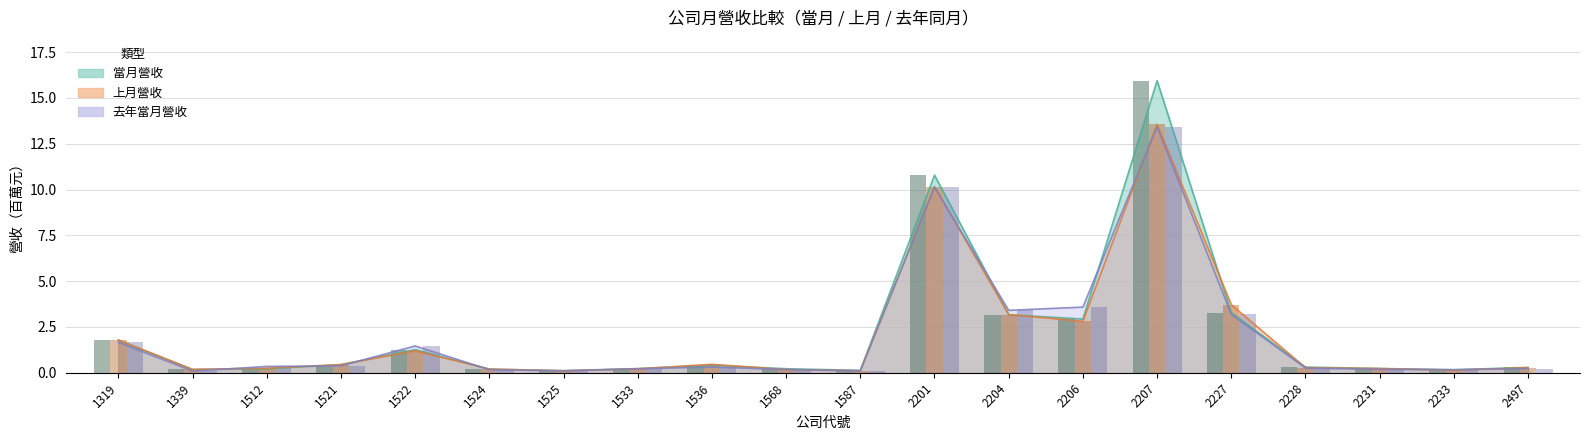

What are all the series names shown in the legend?

當月營收, 上月營收, 去年當月營收